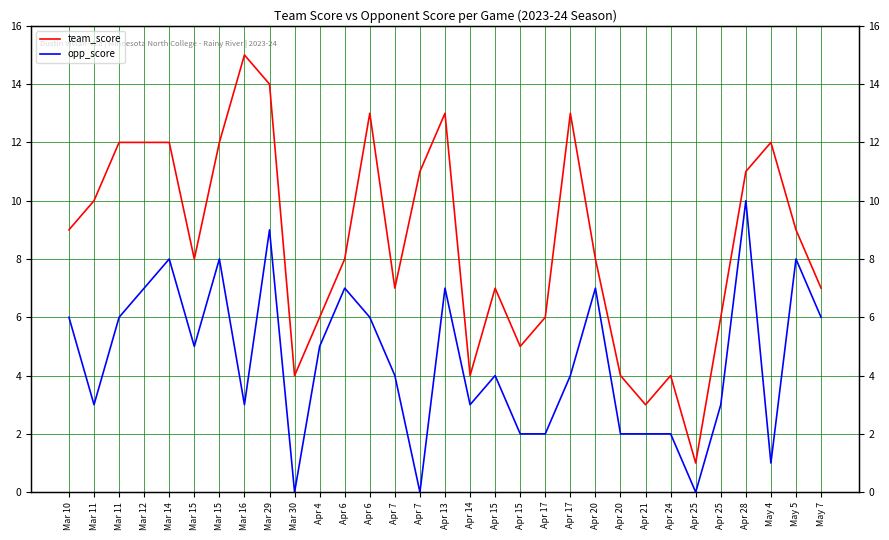

Which category has the highest value in the opp_score series?

Apr 28